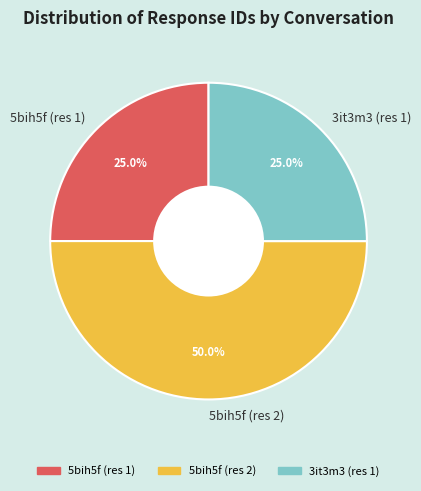

Is it true that 5bih5f (res 2) is 39% of the pie?

False